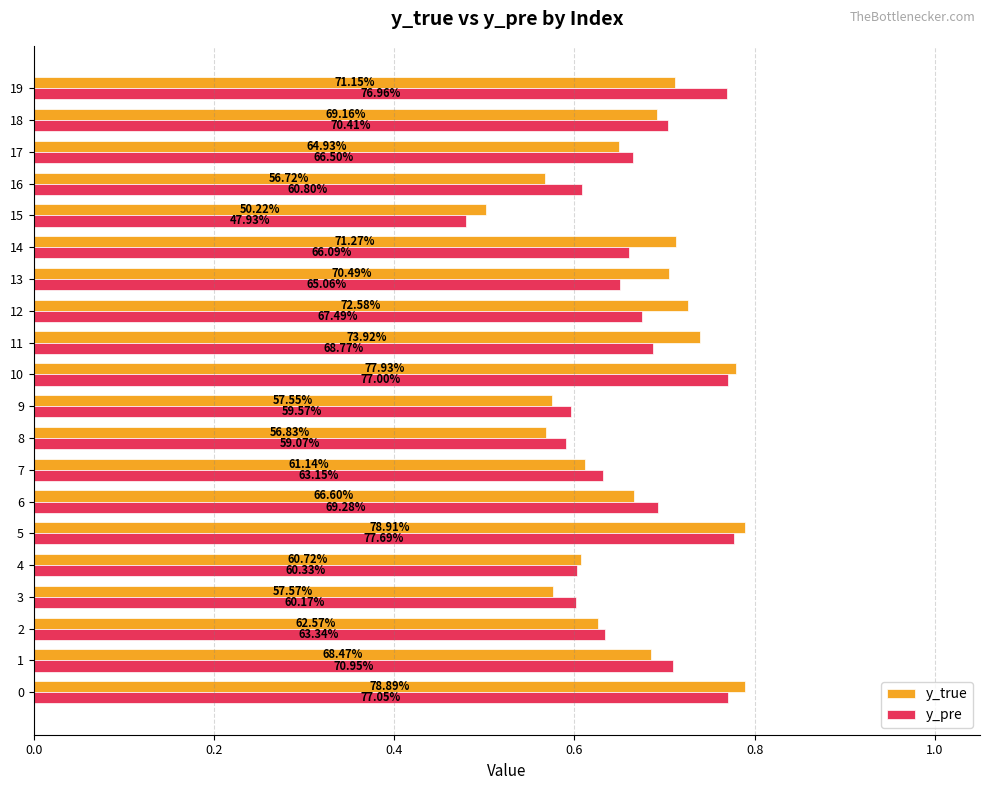

Reading left to right, list all the values displayed in this chart.

y_true: 0.8	0.7	0.6	0.6	0.6	0.8	0.7	0.6	0.6	0.6	0.8	0.7	0.7	0.7	0.7	0.5	0.6	0.6	0.7	0.7
y_pre: 0.8	0.7	0.6	0.6	0.6	0.8	0.7	0.6	0.6	0.6	0.8	0.7	0.7	0.7	0.7	0.5	0.6	0.7	0.7	0.8